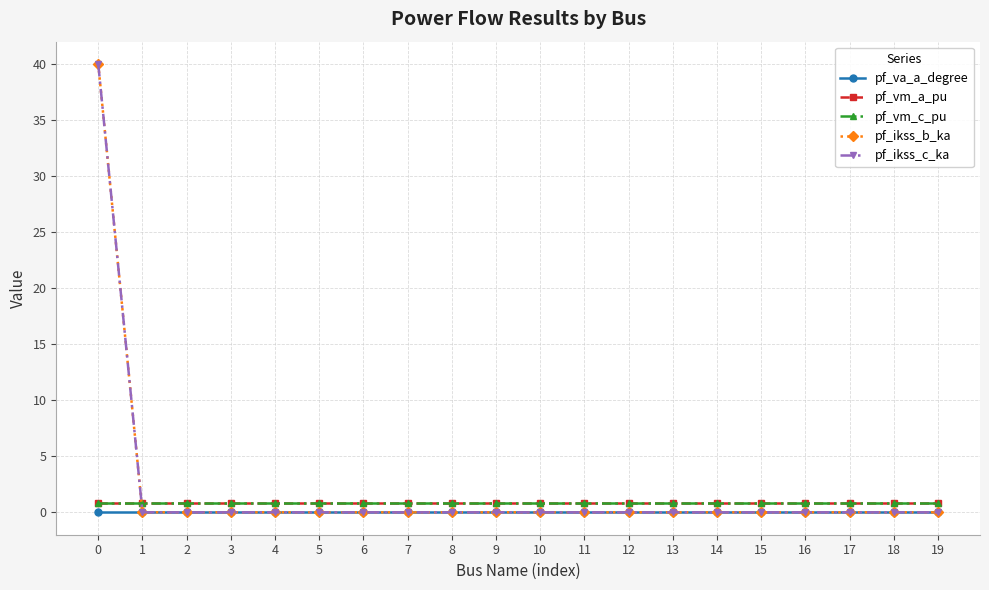

Where is the first local minimum for pf_vm_c_pu?

11